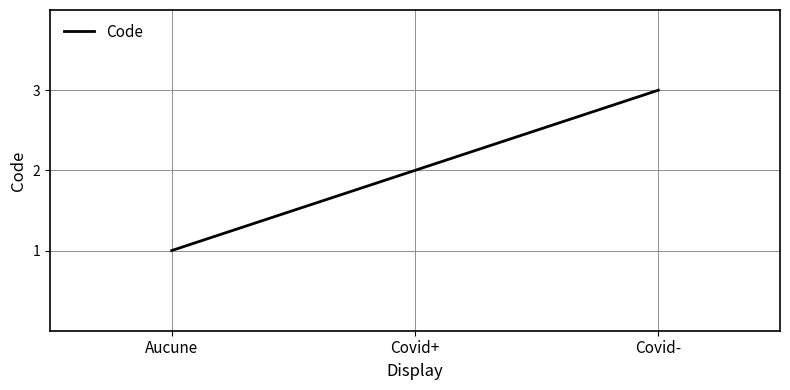

Does the chart have visible grid lines?

Yes